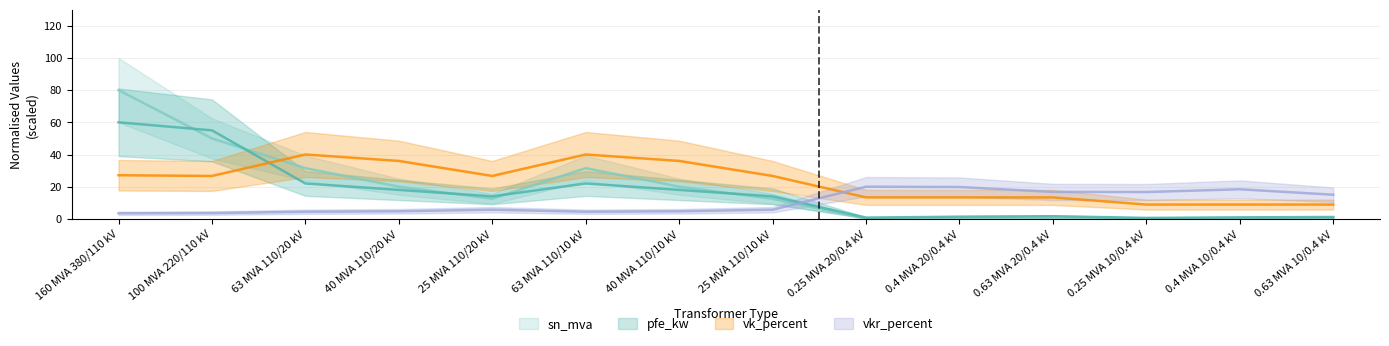

True or false: pfe_kw and vkr_percent cross at least once.

True